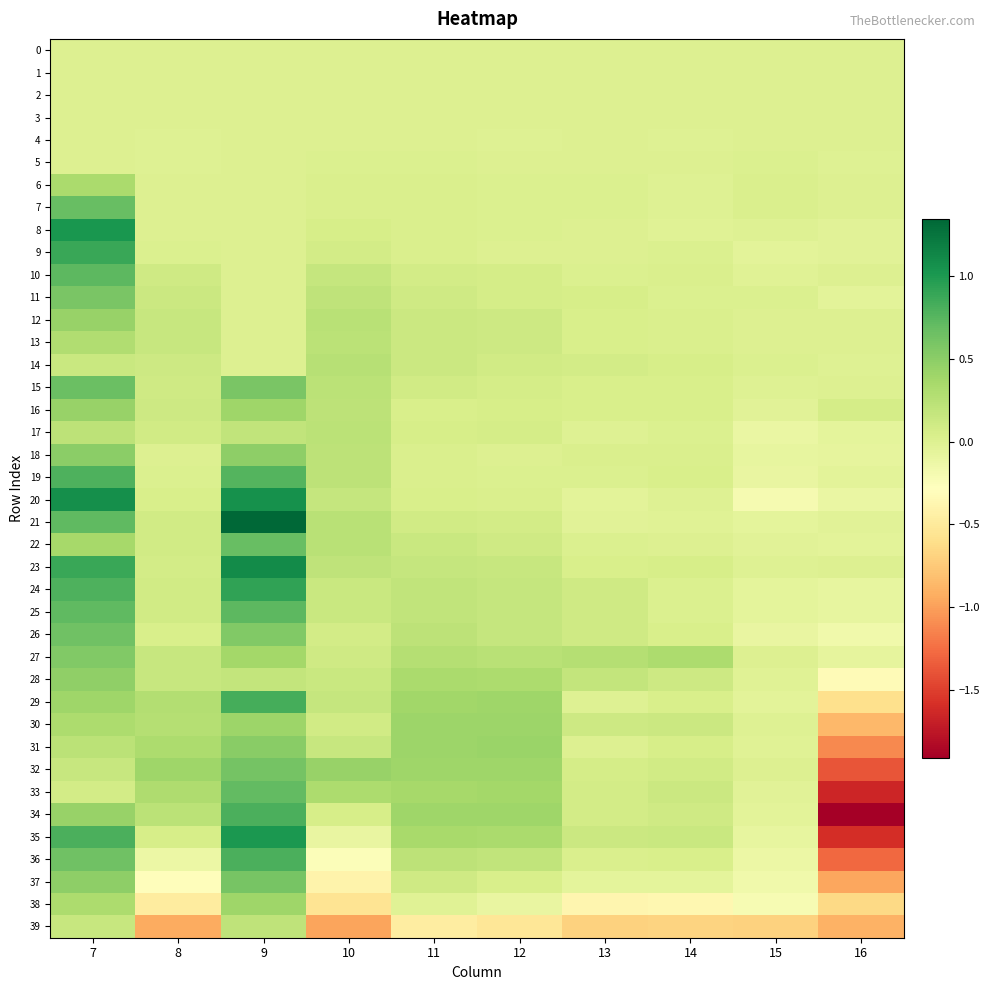

Rank the series at 16 from highest to lowest value.

16, 23, 15, 10, 13, 12, 4, 1, 7, 0, 2, 6, 3, 5, 14, 8, 9, 21, 22, 11, 19, 17, 18, 27, 24, 25, 20, 26, 28, 29, 38, 30, 39, 37, 31, 36, 32, 35, 33, 34